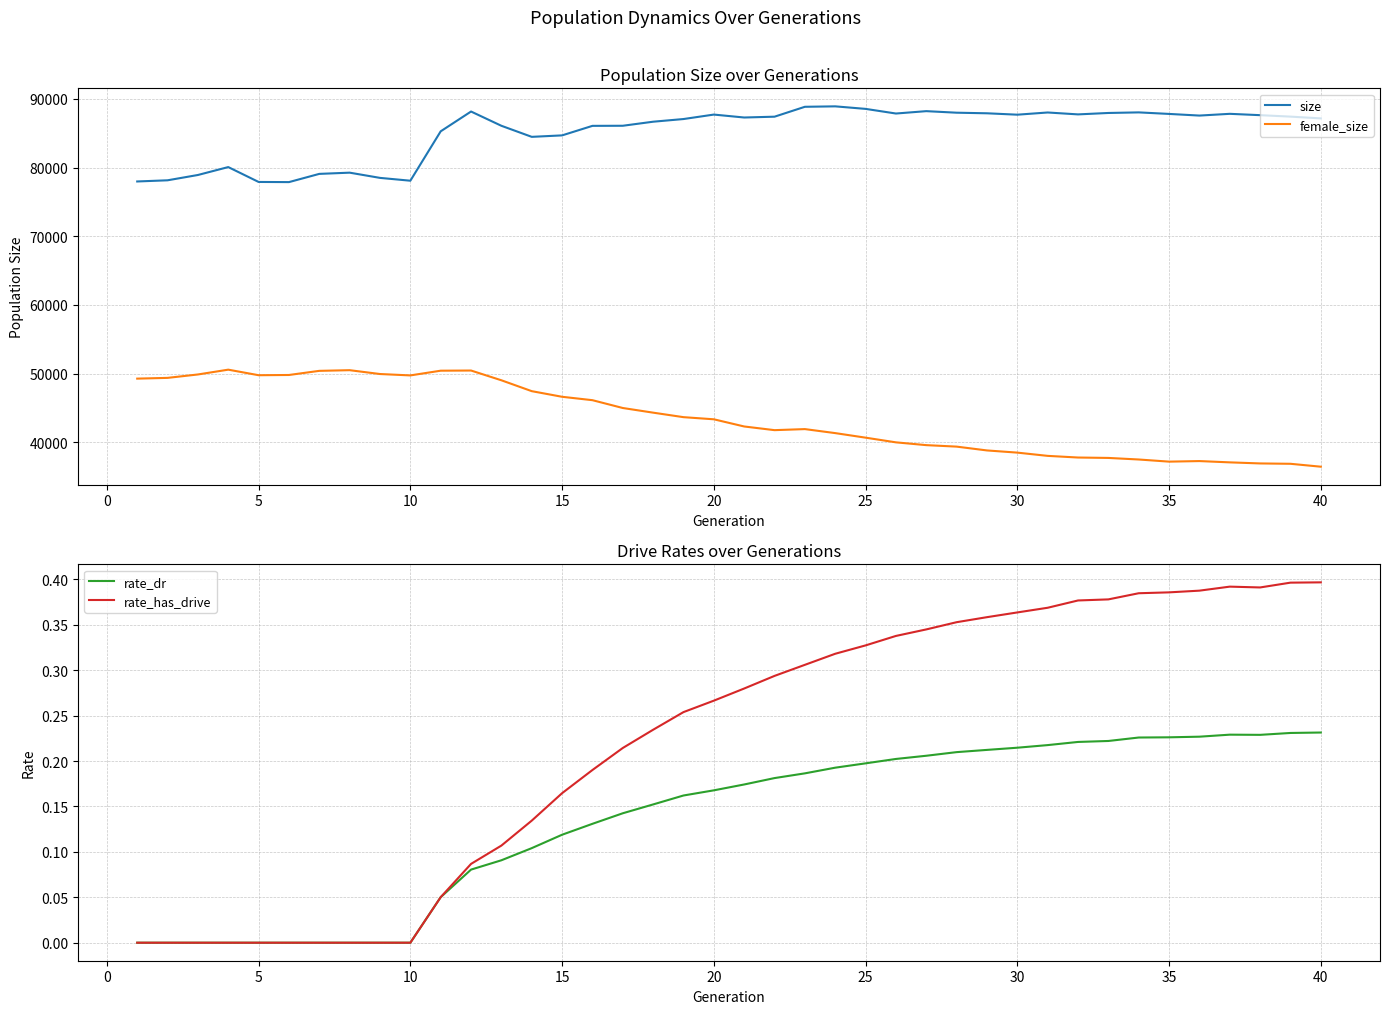

Is it true that rate_has_drive equals 0.0 at 5?

True